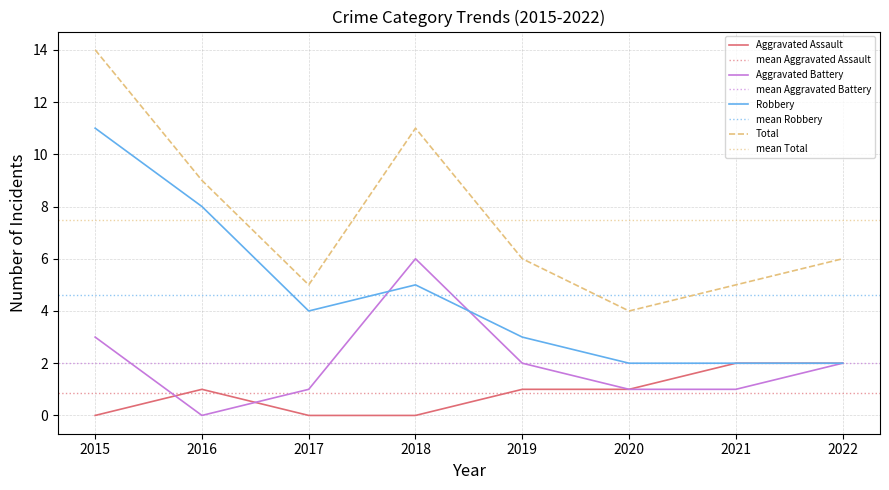

True or false: Aggravated Battery and Total intersect in this chart.

False